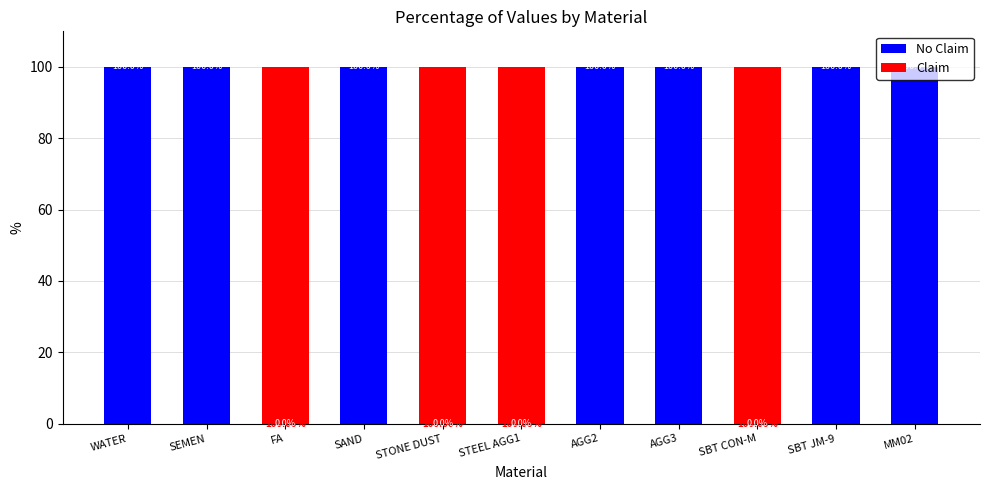

What is the total value across all series at AGG2?

100